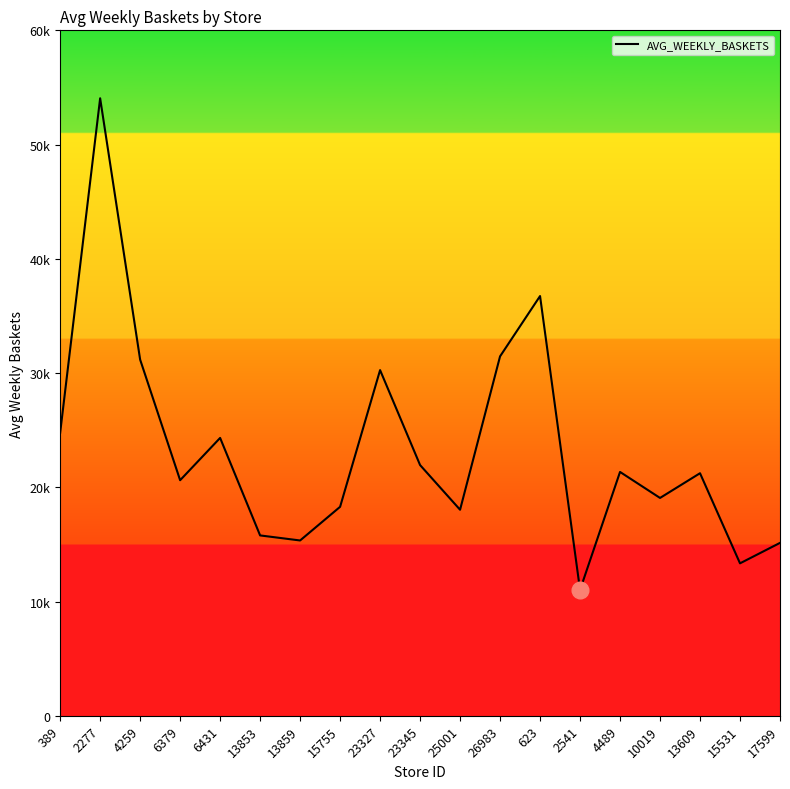

Reading left to right, what are all the values shown in this chart?

24766.8	54052.5	31177.3	20620.4	24321.9	15787.4	15345.2	18291.4	30258.2	21946.8	18035.0	31461.2	36740.7	11019.4	21344.8	19067.7	21232.1	13344.0	15134.0